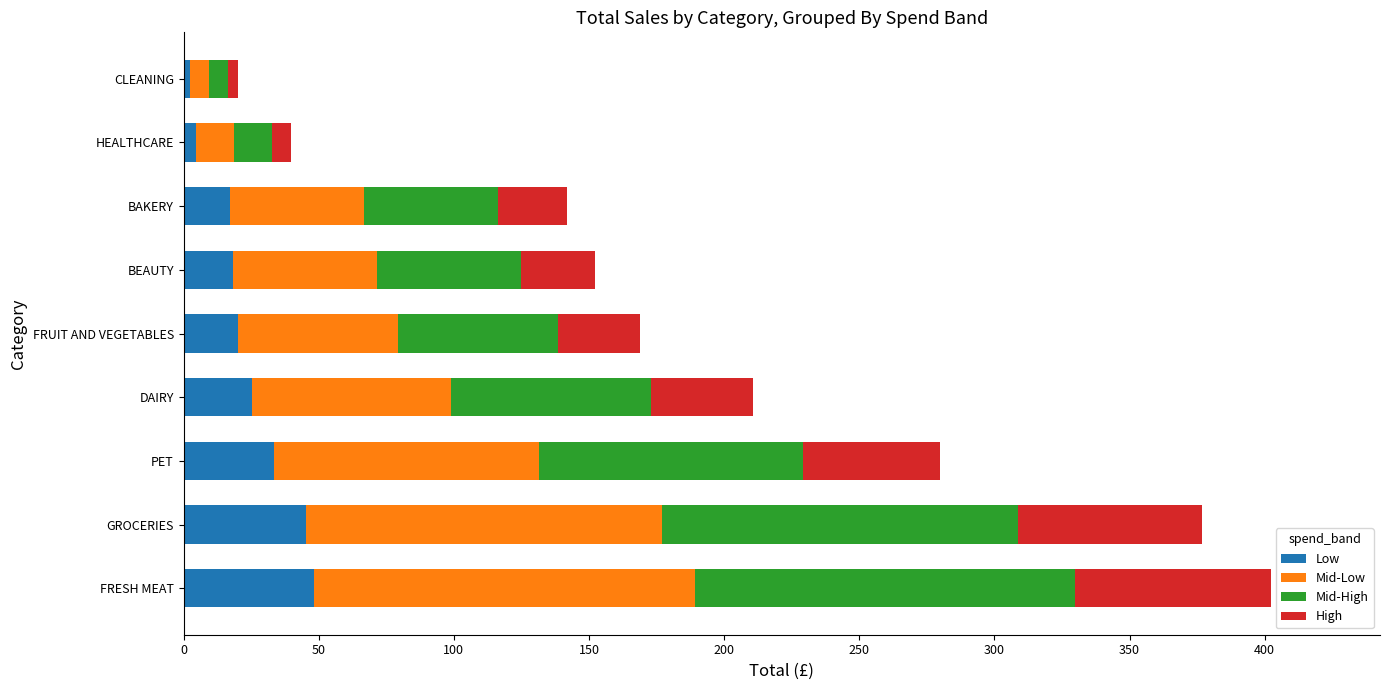

How many data points in Low are above 20?

5